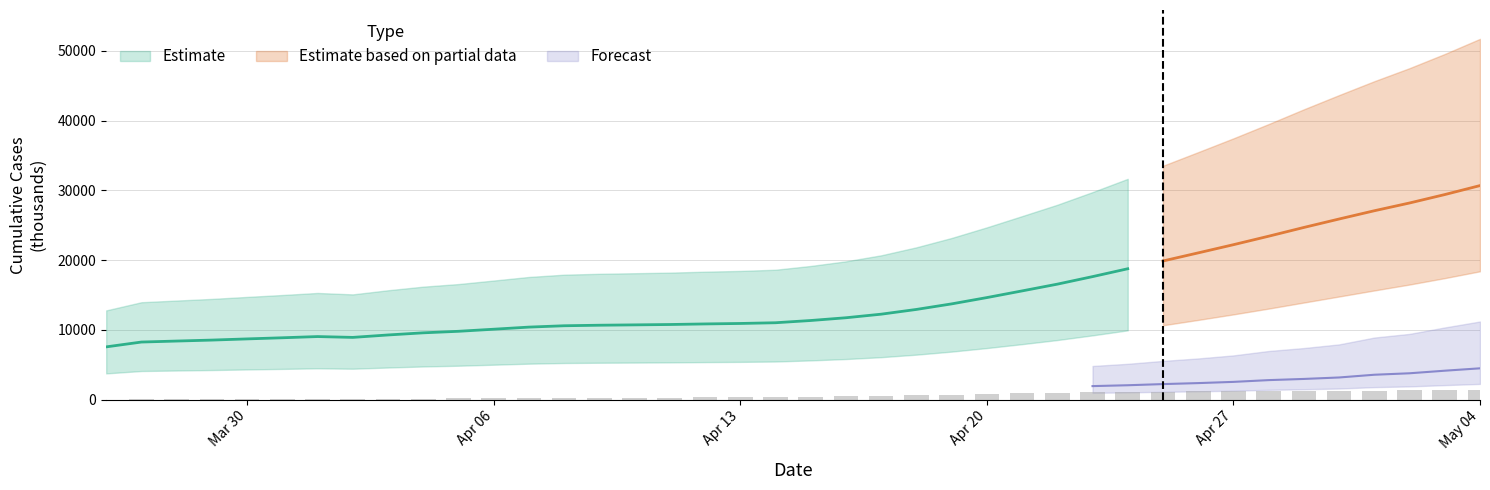

Between 36 and 22, which is larger?

36